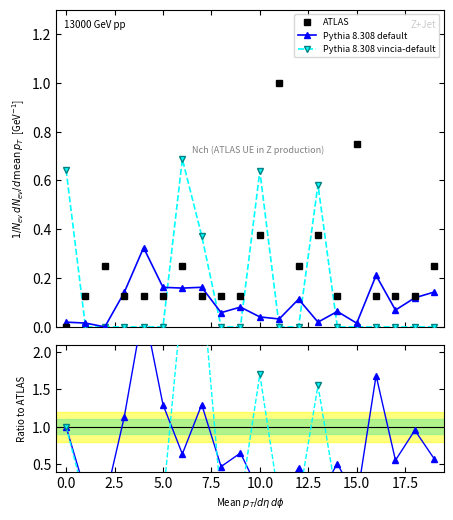

What are all the series names shown in the legend?

ATLAS, Pythia 8.308 default, Pythia 8.308 vincia-default